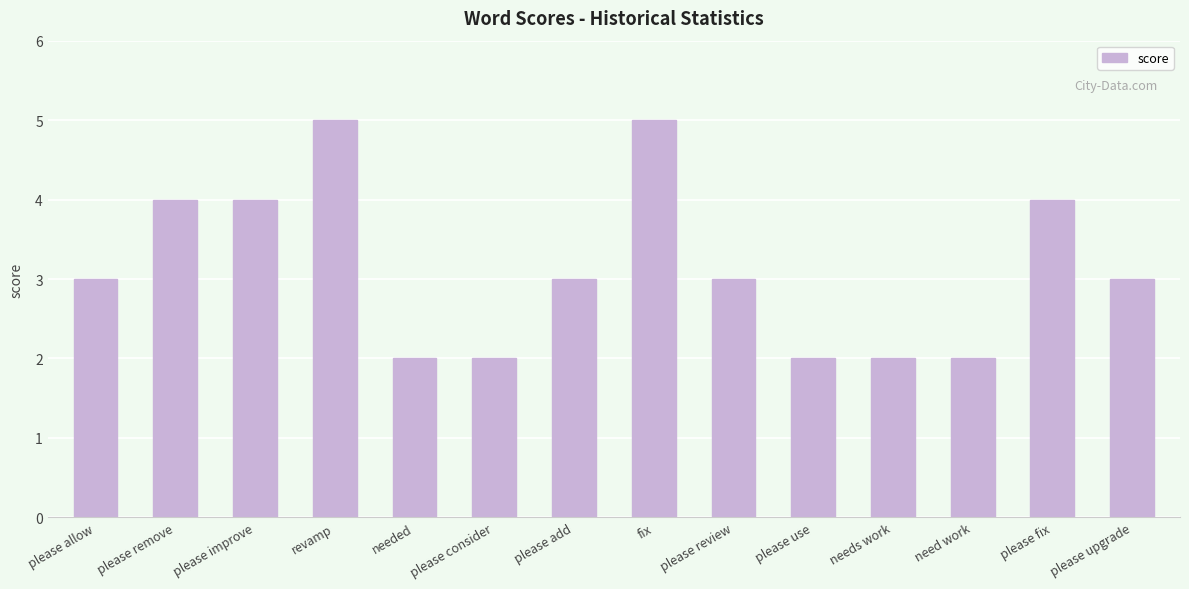

What is the greatest value displayed?

5